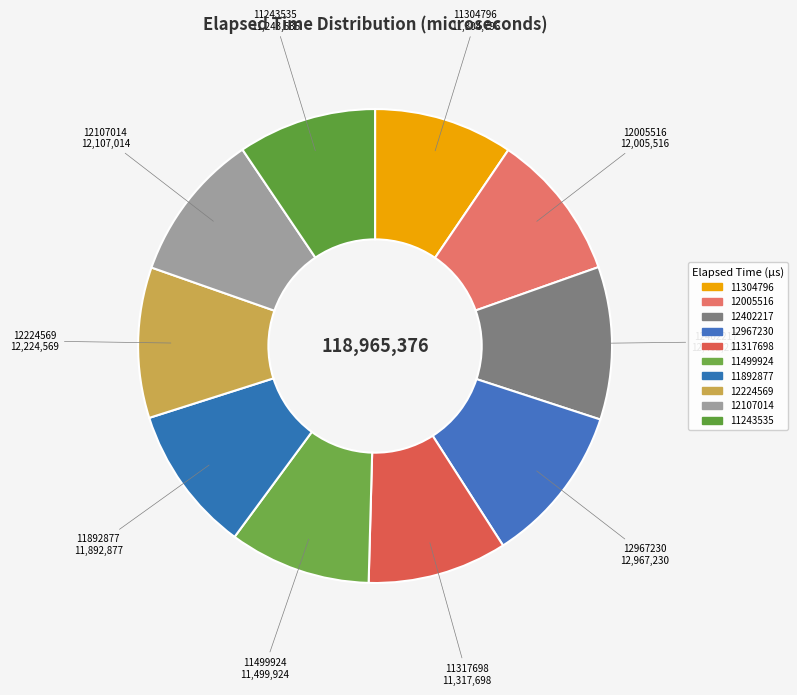

Rank the categories by value from lowest to highest.

11243535, 11304796, 11317698, 11499924, 11892877, 12005516, 12107014, 12224569, 12402217, 12967230